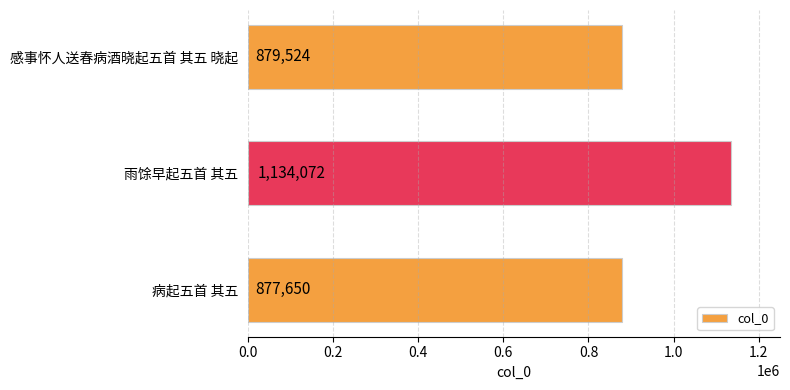

Is it true that the value at 雨馀早起五首 其五 is 1134072?

True